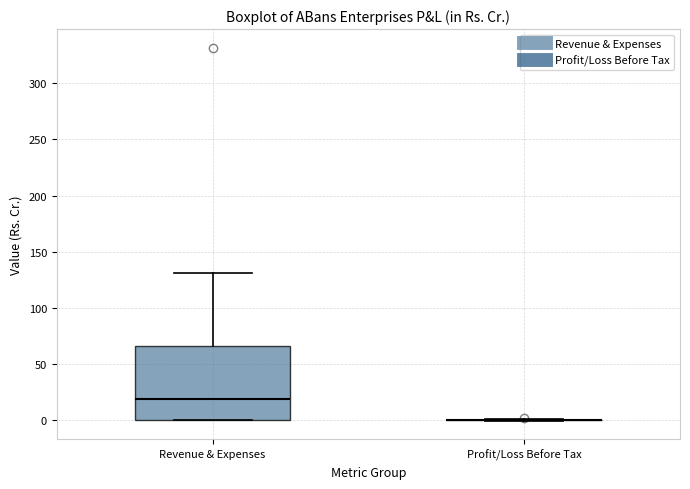

Reading left to right, transcribe this box plot: for each box, give where its median line is, the range the box spans, and where its two whiskers end, as read against the y-axis. The values are not printed on the chart, so give them approximately, as read against the axis.

Revenue & Expenses: median 20, box 0 to 65, whiskers 0 to 130
Profit/Loss Before Tax: box collapsed to a line at 0, whiskers 0 to 0